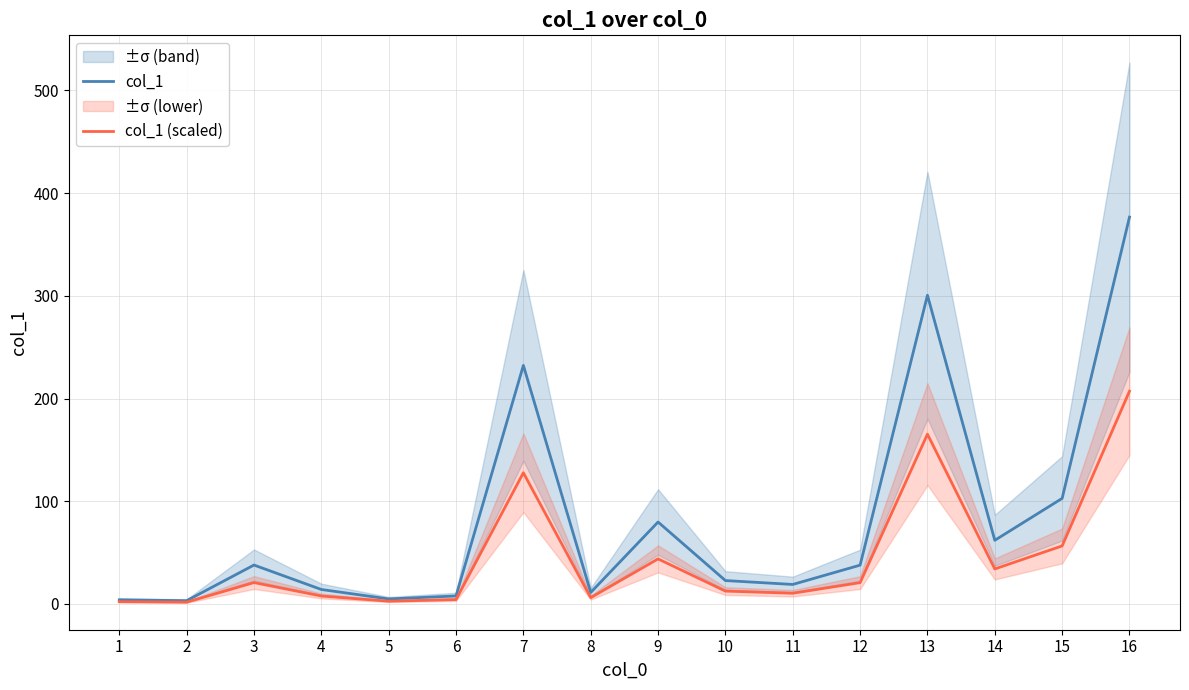

True or false: col_1 and col_1 (scaled) cross at least once.

False